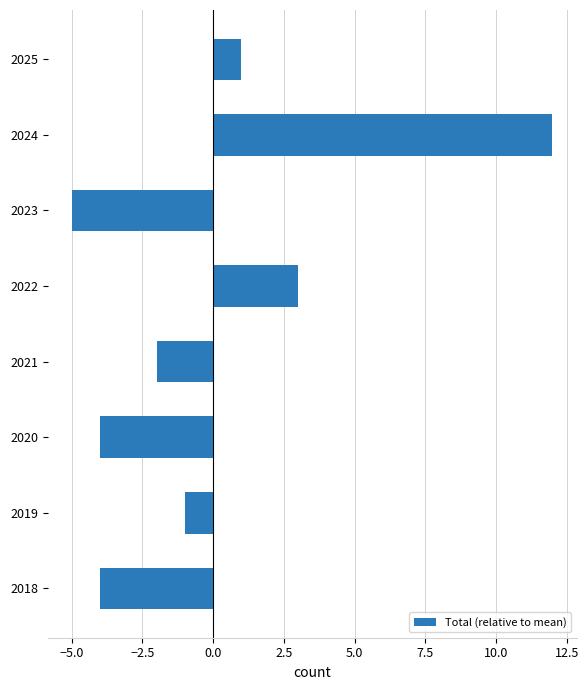

The value at 2019 is -1. True or false?

True